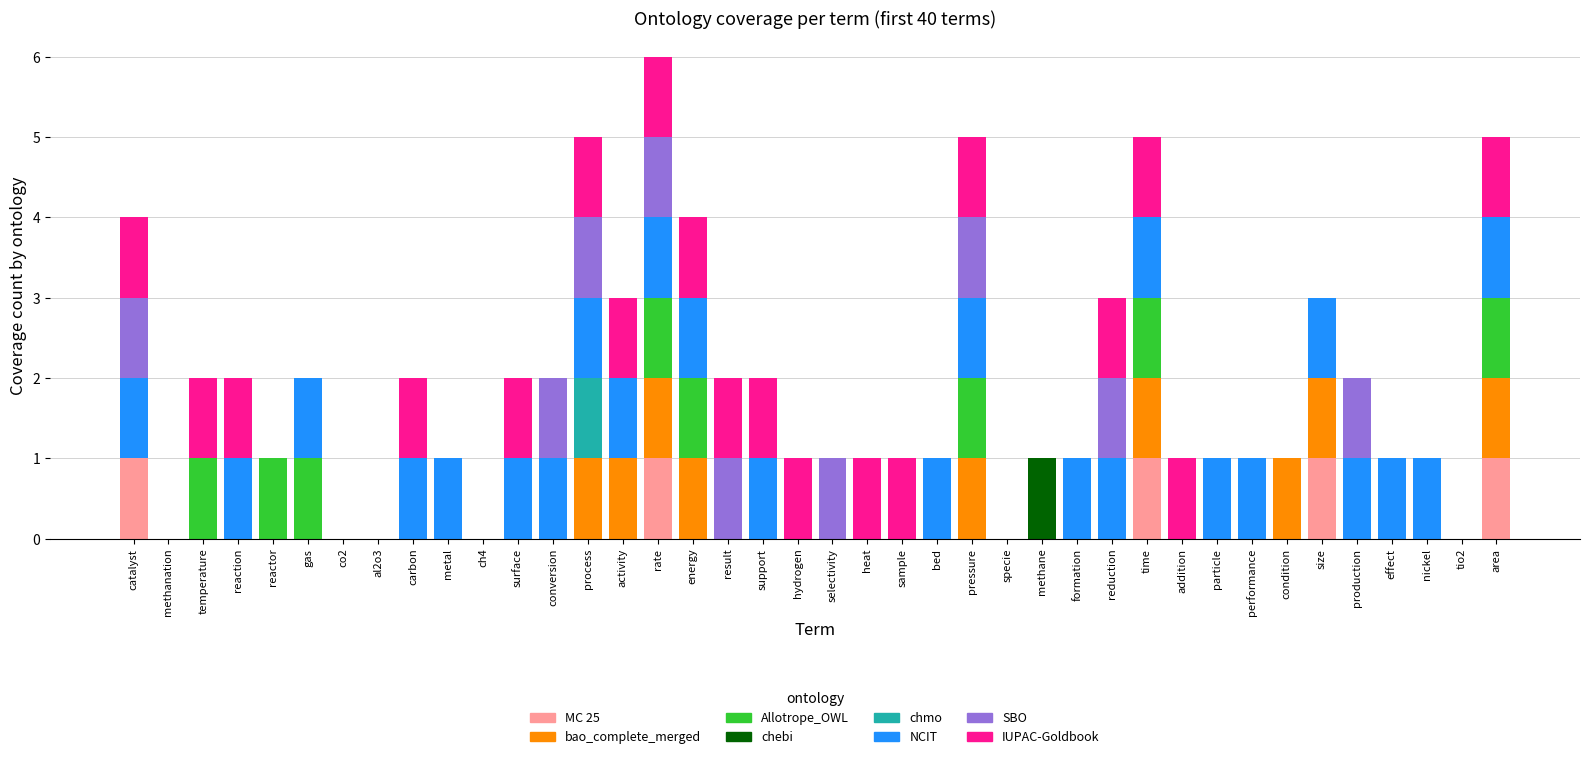

True or false: MC 25 has a value of -1 at carbon.

False